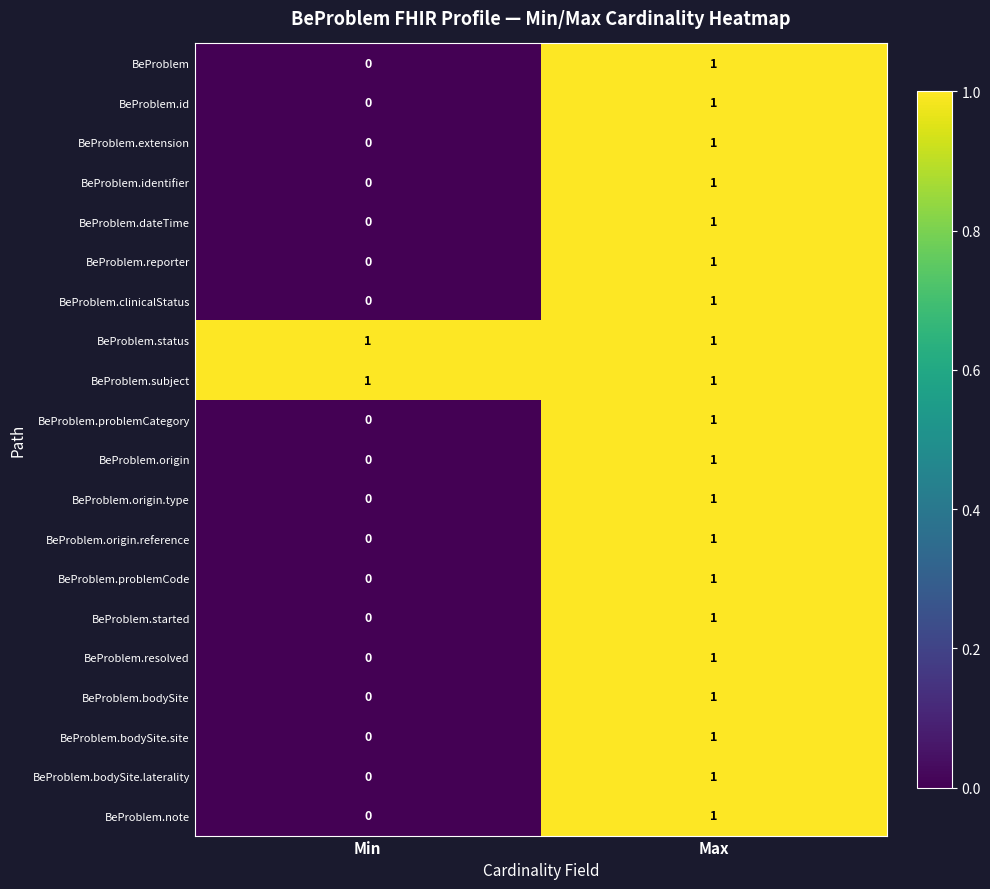

Rank the categories by BeProblem.problemCategory value from highest to lowest.

Max, Min